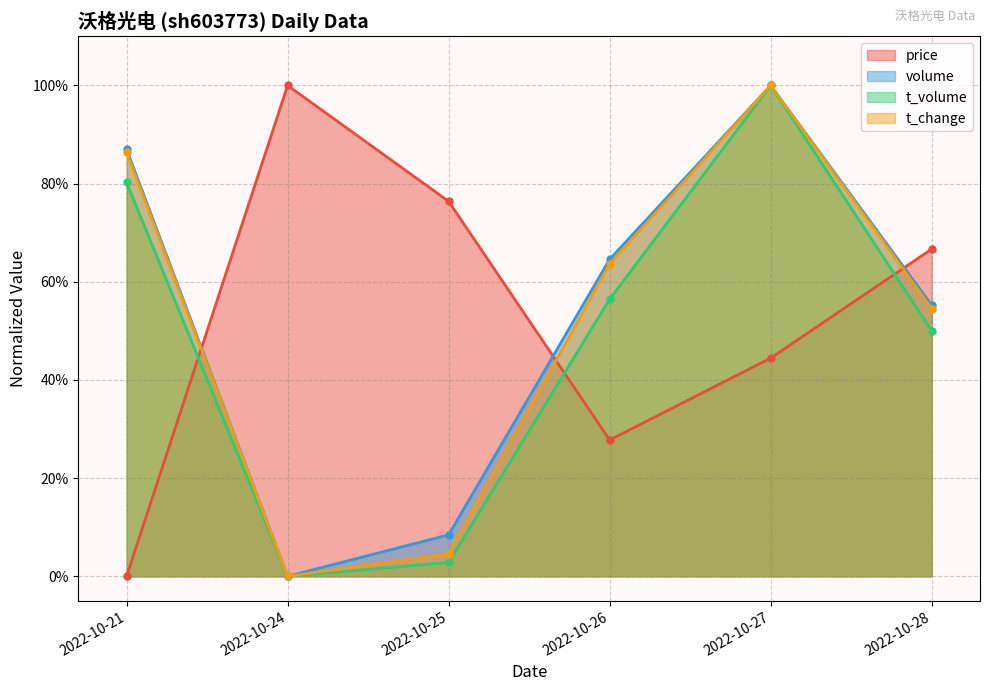

At which label does volume reach its minimum?

2022-10-24